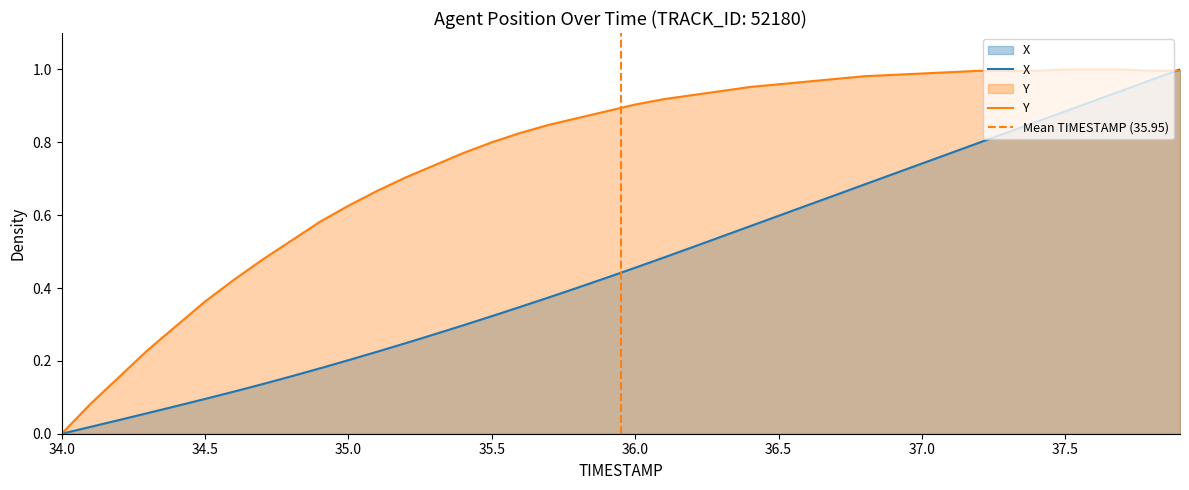

Which label corresponds to the largest value in the chart?

37.9